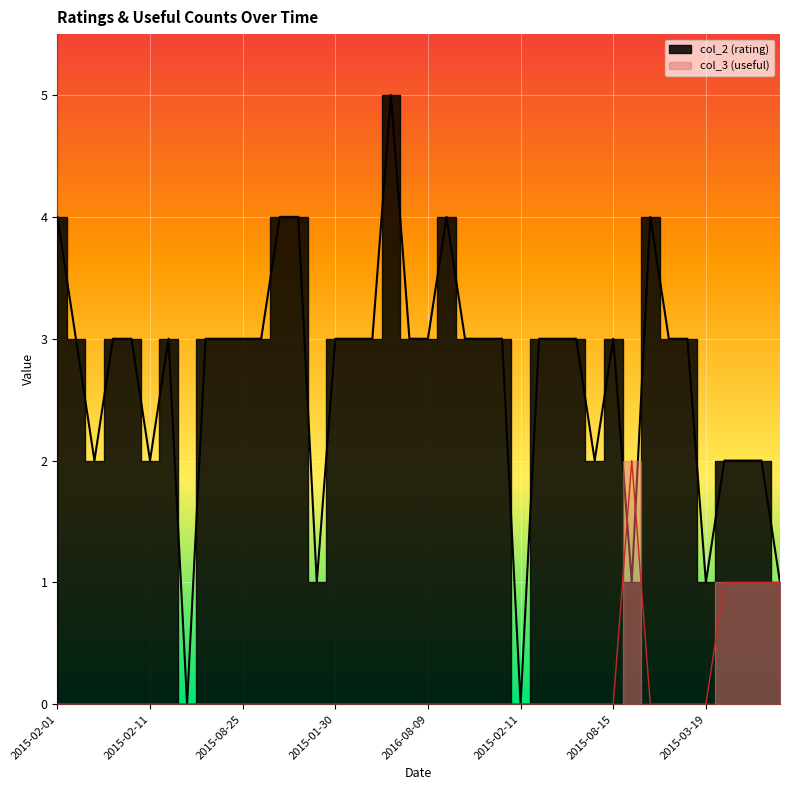

Is the value of col_2 at 2015-01-31 greater than the value of col_3 at 2015-08-25?

Yes